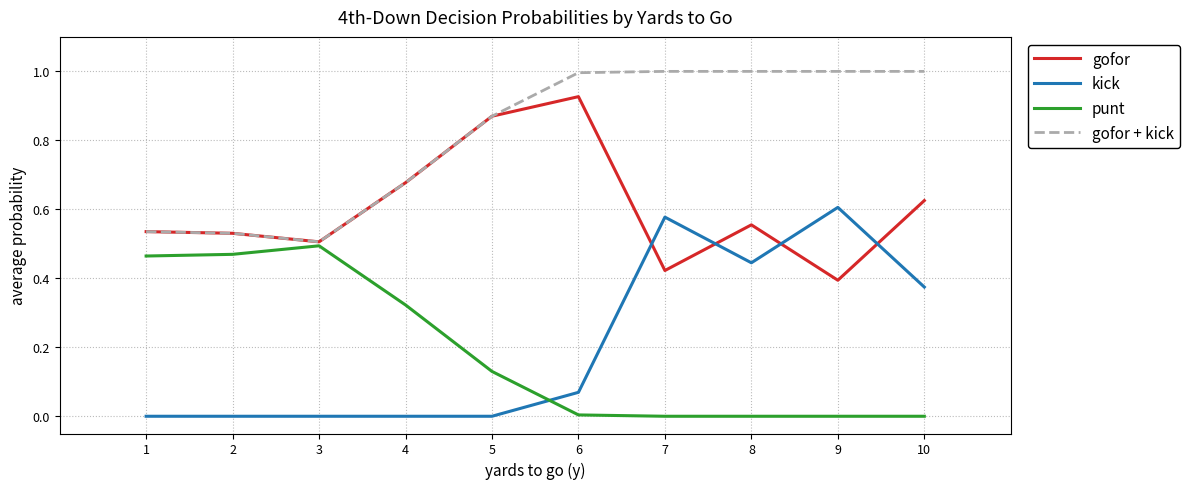

What are all the series names shown in the legend?

gofor, kick, punt, gofor + kick